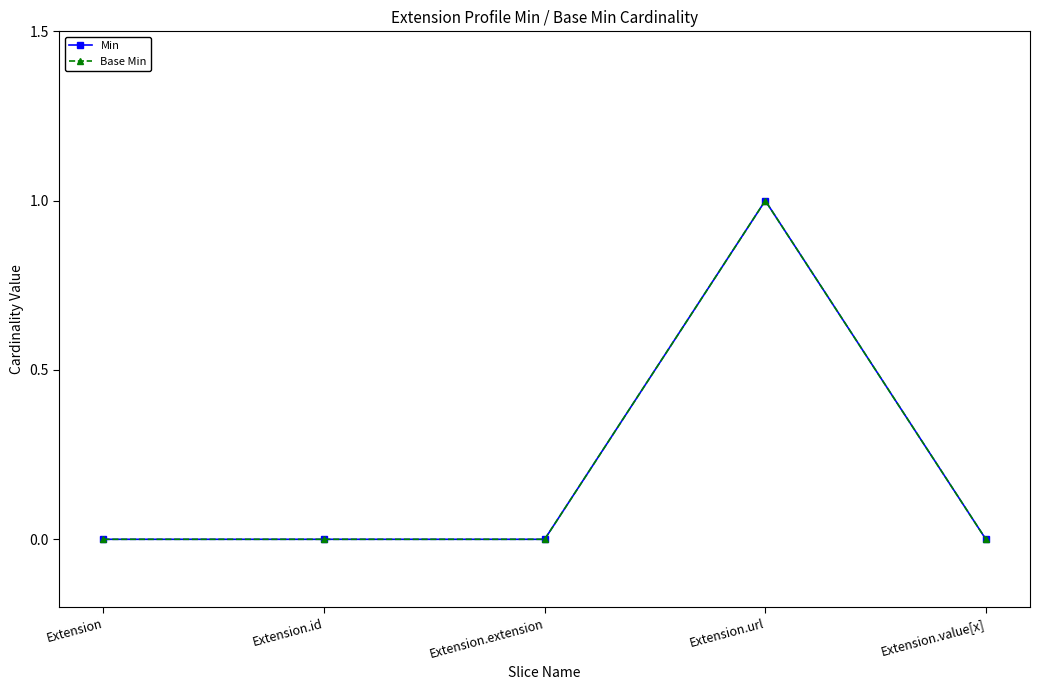

Rank the series by their maximum value, from lowest to highest.

Min, Base Min